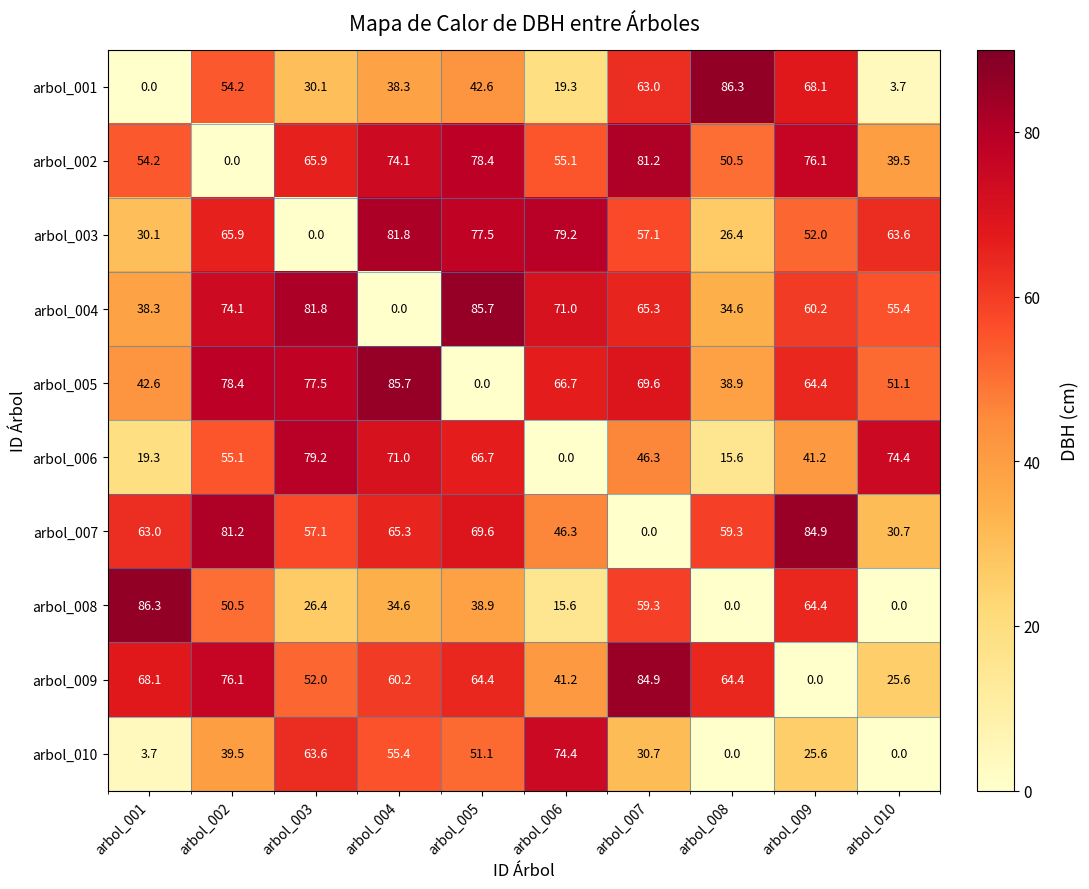

At which label does arbol_001 reach its minimum?

arbol_001